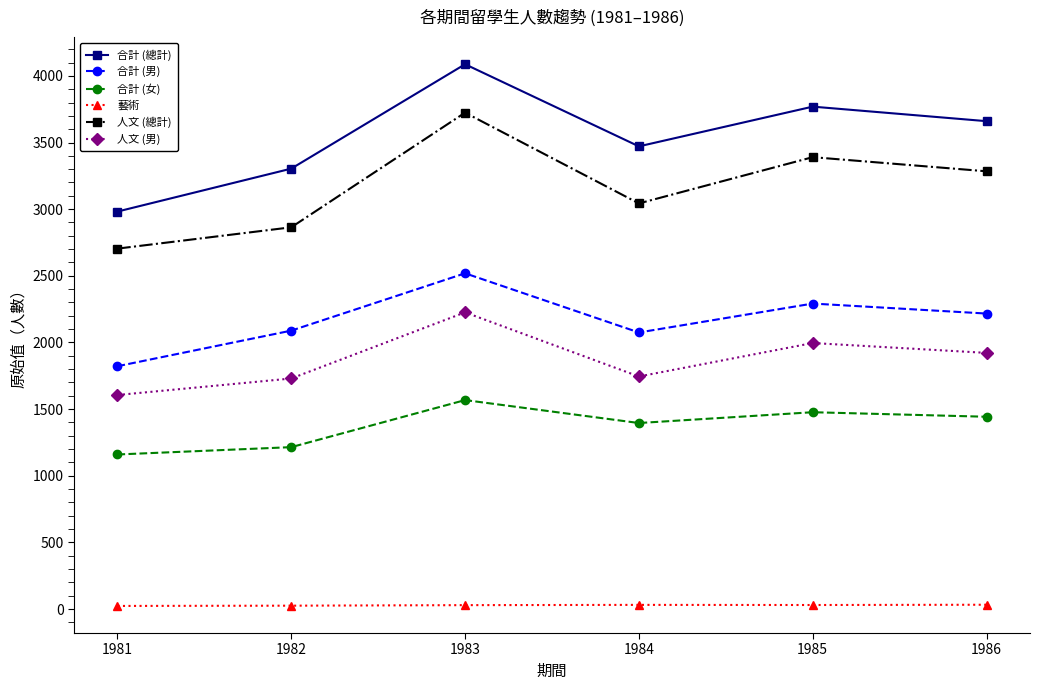

What is the maximum value shown in the chart?

4087